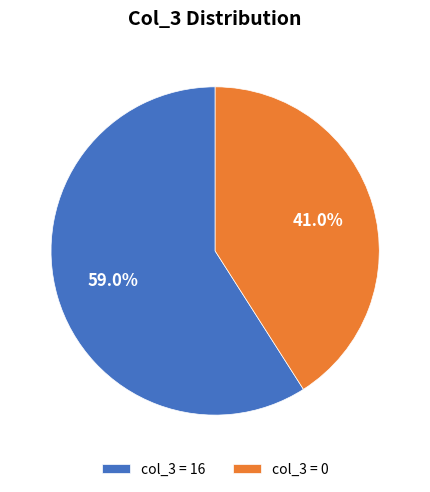

Rank the categories by value from lowest to highest.

col_3 = 0, col_3 = 16